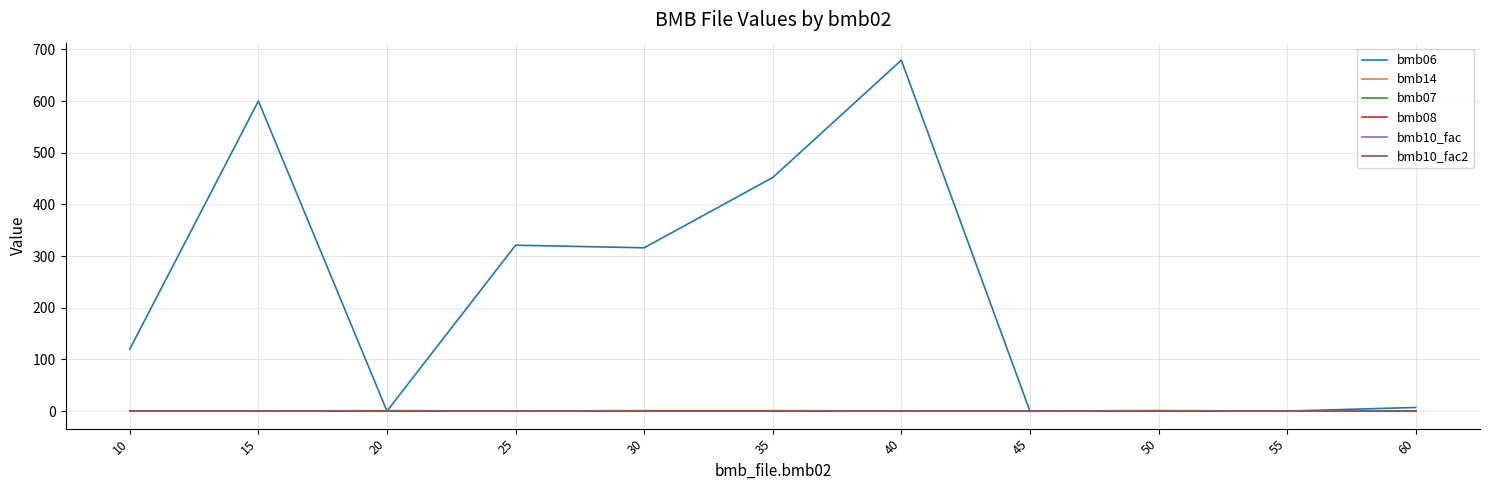

Reading left to right, extract all data points from this chart.

bmb06: 10=120.0	15=600.0	20=0.0	25=321.0	30=316.0	35=452.0	40=679.0	45=0.0	50=0.6	55=0.0	60=7.0
bmb14: 10=0.0	15=0.0	20=1.0	25=0.0	30=1.0	35=1.0	40=0.0	45=0.0	50=1.0	55=0.0	60=0.0
bmb07: 10=1.0	15=1.0	20=1.0	25=1.0	30=1.0	35=1.0	40=1.0	45=1.0	50=1.0	55=1.0	60=1.0
bmb08: 10=0.0	15=0.0	20=0.0	25=0.0	30=0.0	35=0.0	40=0.0	45=0.0	50=0.0	55=0.0	60=0.0
bmb10_fac: 10=1.0	15=1.0	20=1.0	25=1.0	30=1.0	35=1.0	40=1.0	45=1.0	50=1.0	55=1.0	60=1.0
bmb10_fac2: 10=1.0	15=1.0	20=1.0	25=1.0	30=1.0	35=1.0	40=1.0	45=1.0	50=1.0	55=1.0	60=1.0